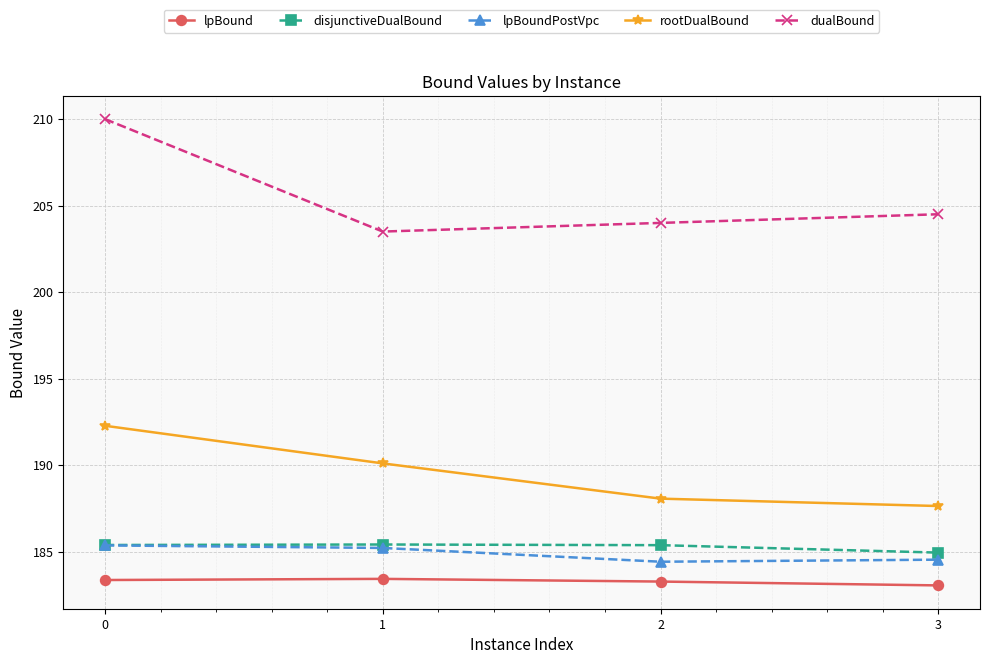

What is the sum of all lpBound values?

733.1